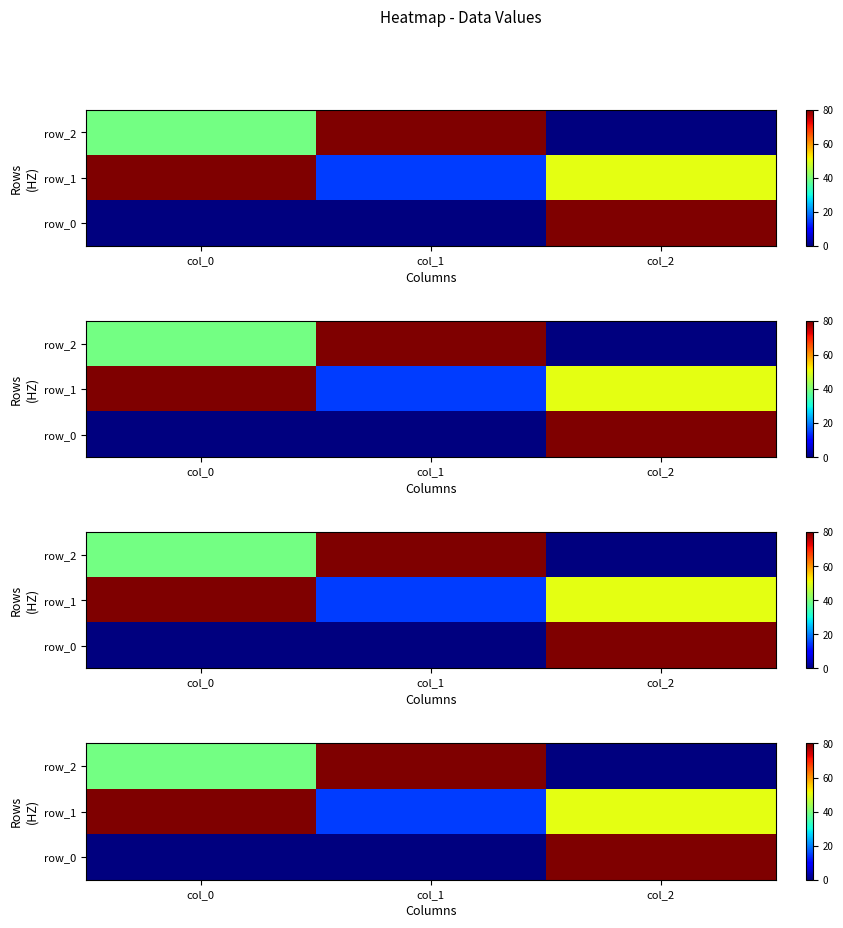

Count the number of categories in the chart.

3